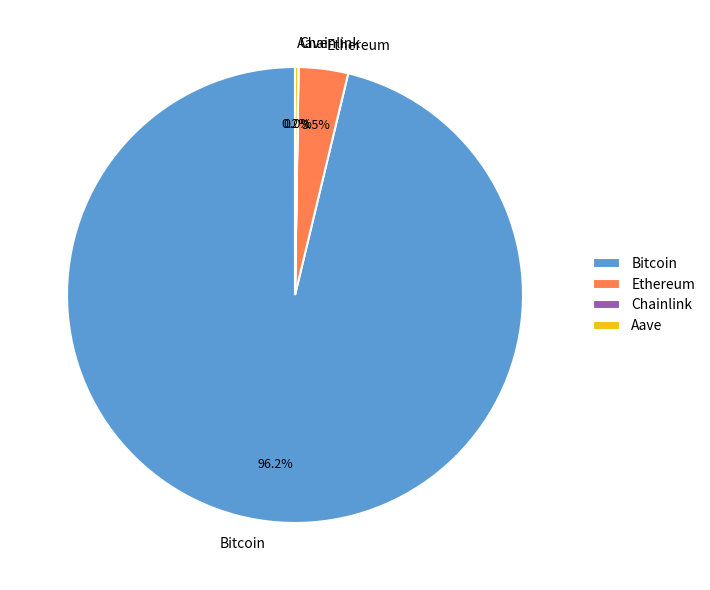

Is there a majority slice in this chart?

Yes